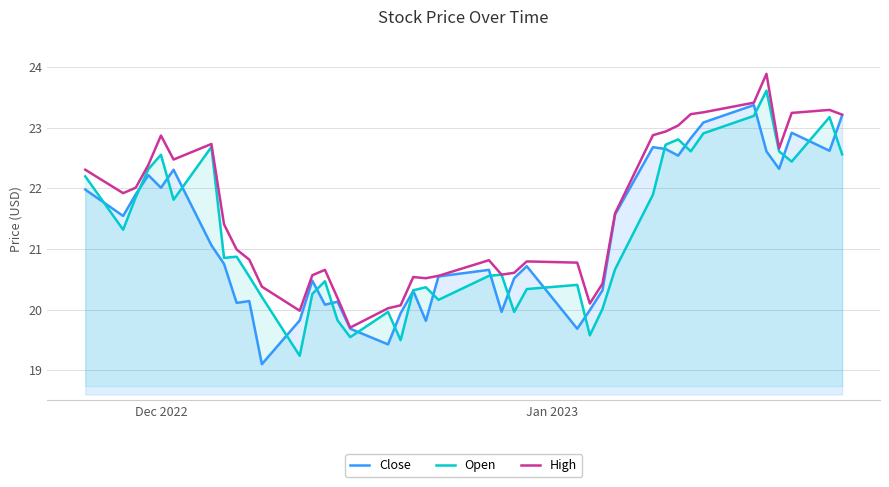

Reading left to right, transcribe all the data shown in this chart.

Close: 22.0	21.5	21.9	22.2	22.0	22.3	21.1	20.8	20.1	20.1	19.1	19.8	20.5	20.1	20.1	19.7	19.4	19.9	20.3	19.8	20.5	20.7	20.0	20.5	20.7	19.7	20.0	20.3	21.6	22.7	22.6	22.5	22.8	23.1	23.4	22.6	22.3	22.9	22.6	23.2
Open: 22.2	21.3	21.9	22.3	22.6	21.8	22.7	20.9	20.9	20.5	20.2	19.2	20.3	20.5	19.8	19.5	20.0	19.5	20.3	20.4	20.2	20.6	20.6	20.0	20.3	20.4	19.6	20.0	20.7	21.9	22.7	22.8	22.6	22.9	23.2	23.6	22.6	22.4	23.2	22.6
High: 22.3	21.9	22.0	22.4	22.9	22.5	22.7	21.4	21.0	20.8	20.4	20.0	20.6	20.7	20.2	19.7	20.0	20.1	20.5	20.5	20.6	20.8	20.6	20.6	20.8	20.8	20.1	20.4	21.6	22.9	22.9	23.0	23.2	23.3	23.4	23.9	22.7	23.2	23.3	23.2